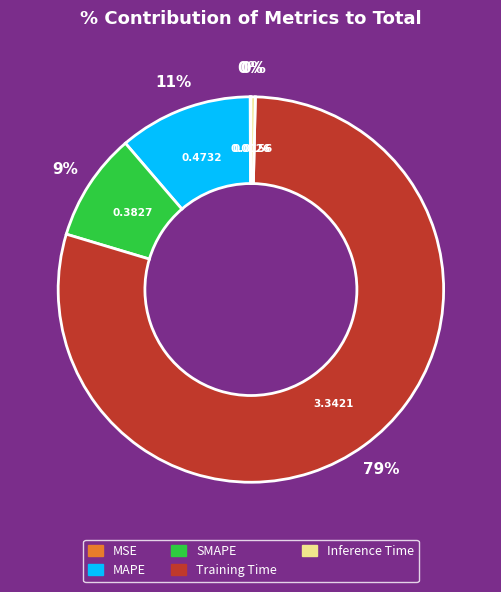

To the nearest percent, what portion does MAPE represent?

11%